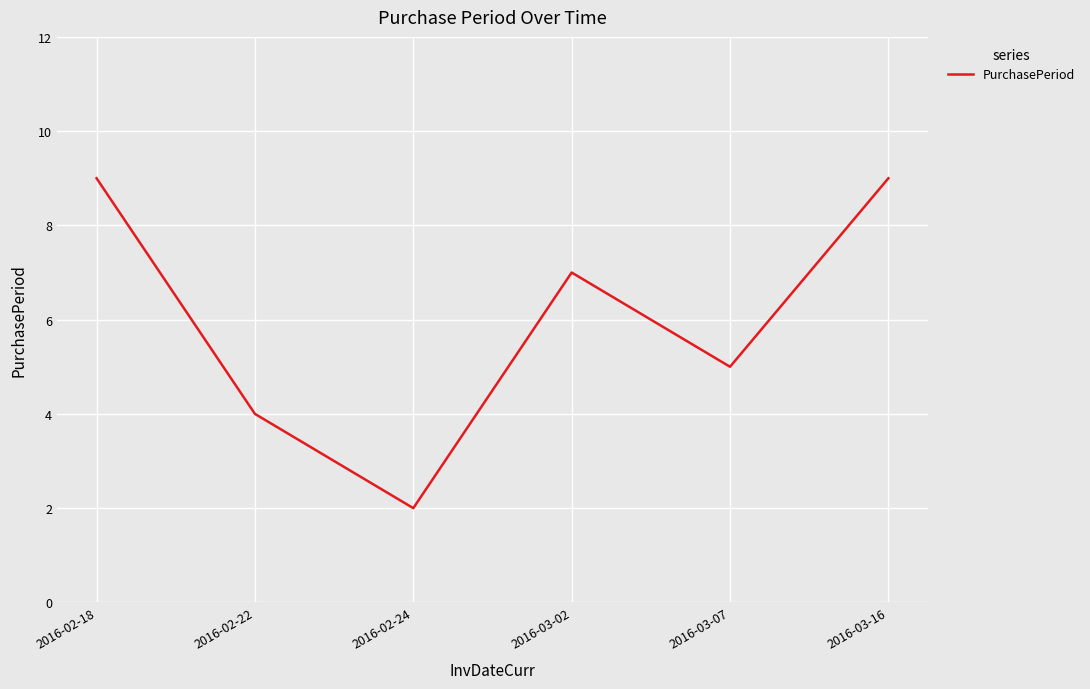

Approximately how many times larger is the value at 2016-03-16 compared to 2016-02-24?

4.5